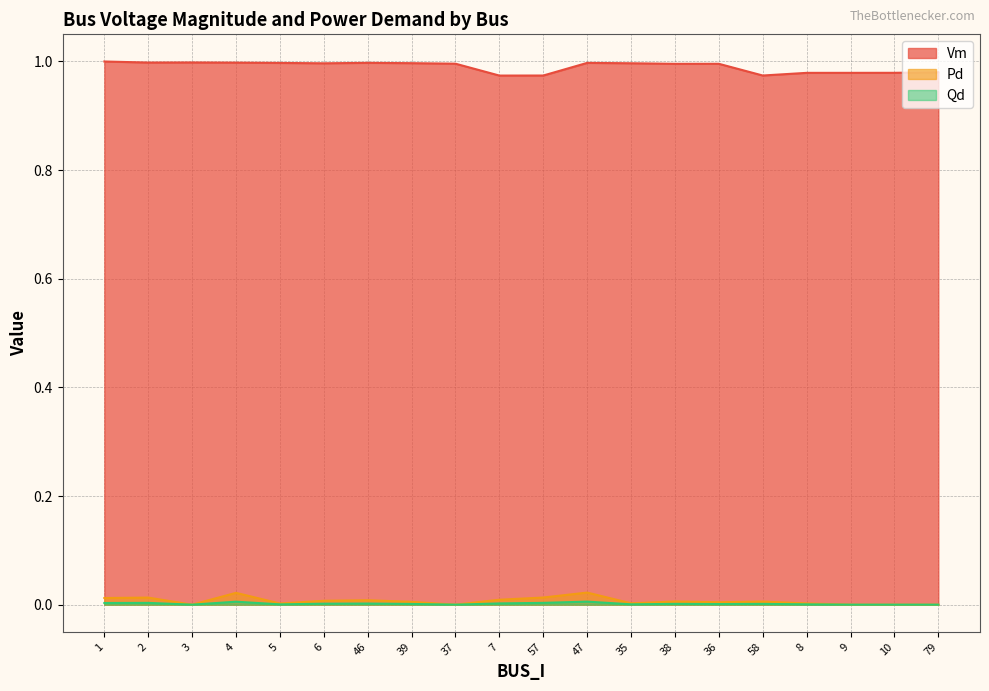

Which category has the lowest value in the Vm series?

7